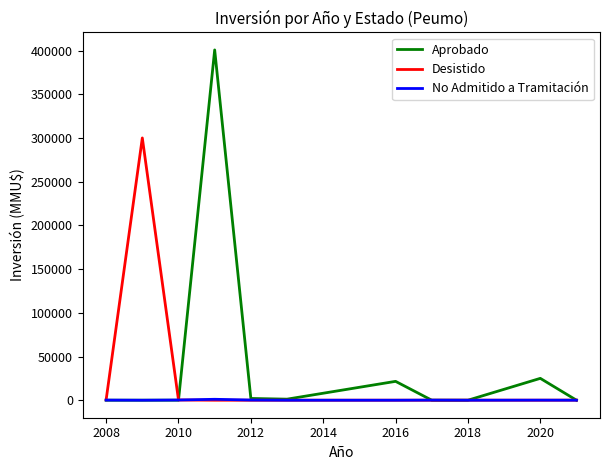

Rank the series by their average value, from highest to lowest.

Aprobado, Desistido, No Admitido a Tramitación